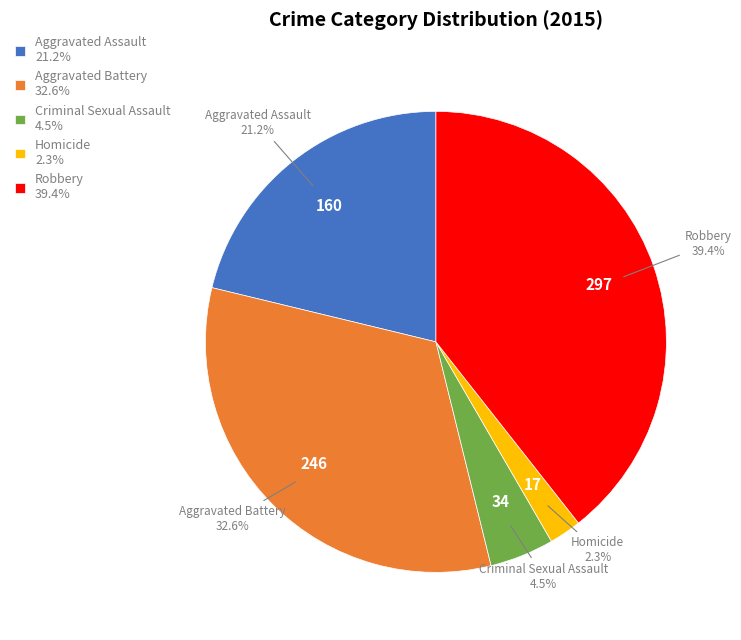

Which has a higher value, Criminal Sexual Assault or Aggravated Battery?

Aggravated Battery